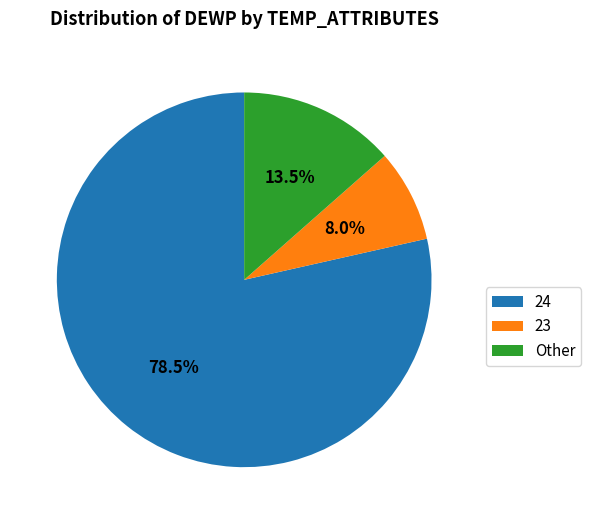

Count the number of slices in the pie.

3